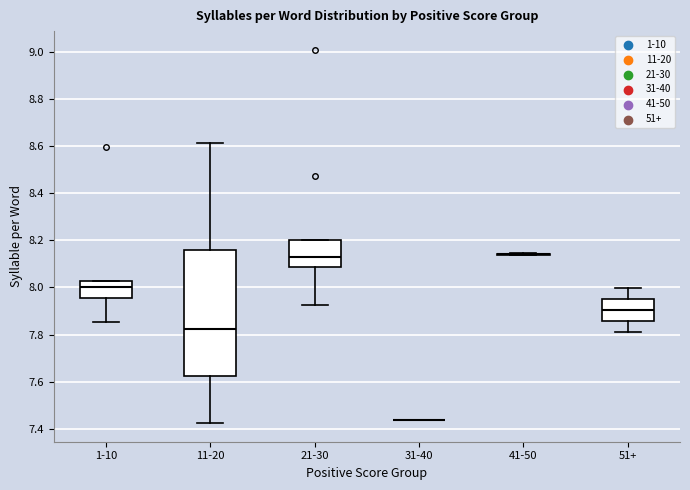

Reading left to right, transcribe this box plot: for each box, give where its median line is, the range the box spans, and where its two whiskers end, as read against the y-axis. The values are not printed on the chart, so give them approximately, as read against the axis.

1-10: median 8.00, box 7.96 to 8.02, whiskers 7.86 to 8.02
11-20: median 7.82, box 7.62 to 8.16, whiskers 7.42 to 8.62
21-30: median 8.12, box 8.08 to 8.20, whiskers 7.92 to 8.20
31-40: box collapsed to a line at 7.44, whiskers 7.44 to 7.44
41-50: box collapsed to a line at 8.14, whiskers 8.14 to 8.14
51+: median 7.90, box 7.86 to 7.96, whiskers 7.82 to 8.00